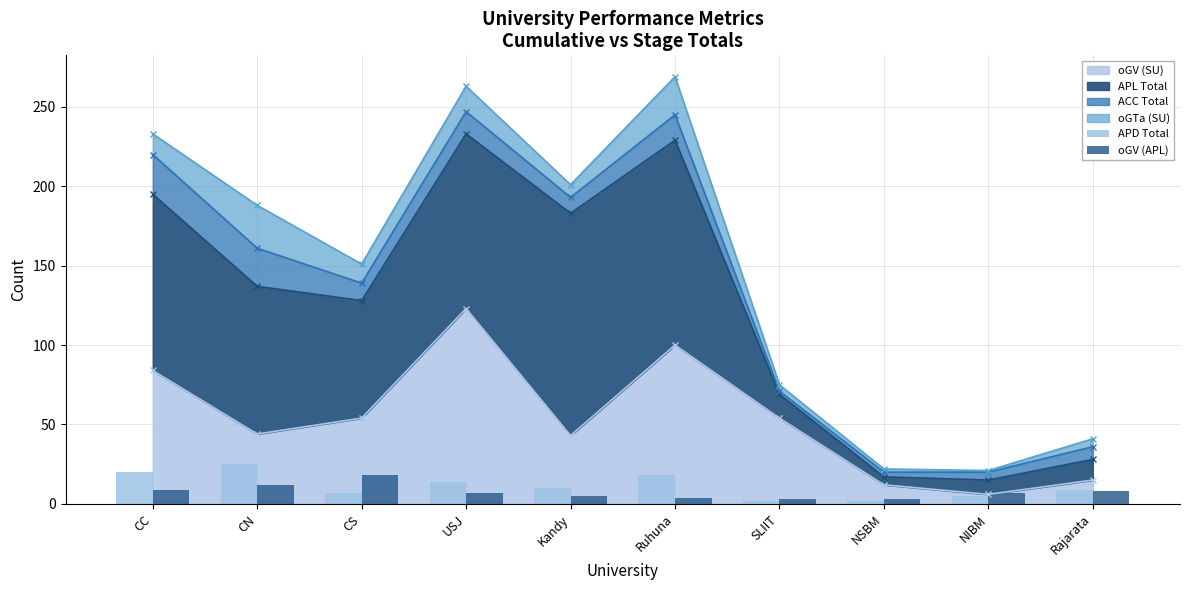

The value of oGV (SU) at NIBM is 6. True or false?

True